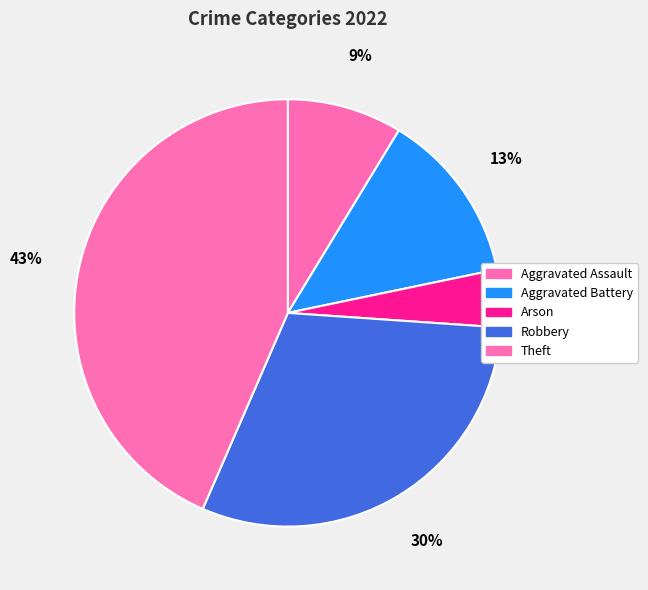

What portion of the pie excludes Aggravated Assault?

91.3%